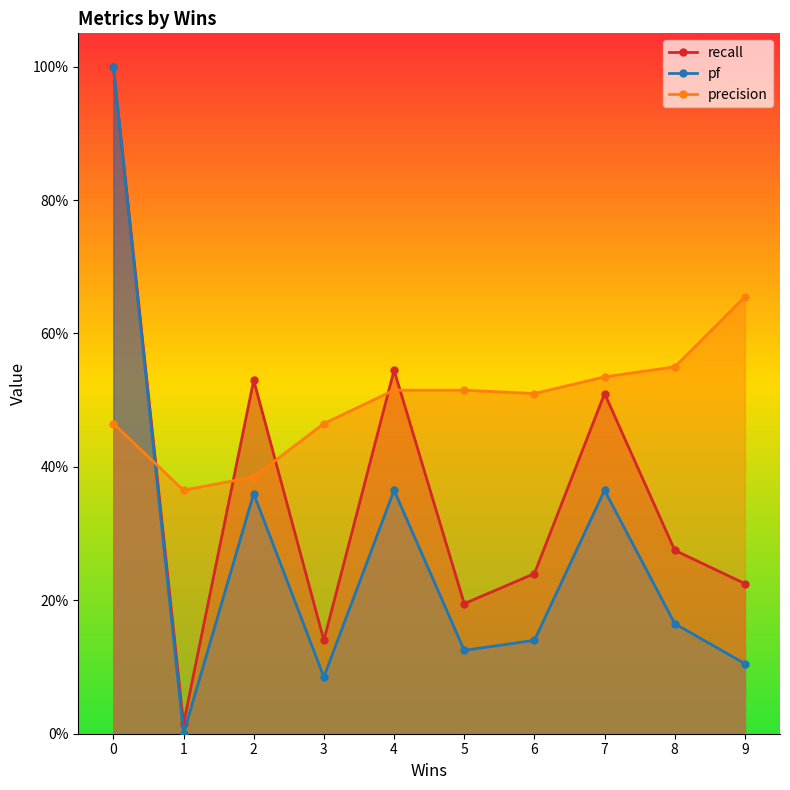

How many data points in recall are above 0?

10